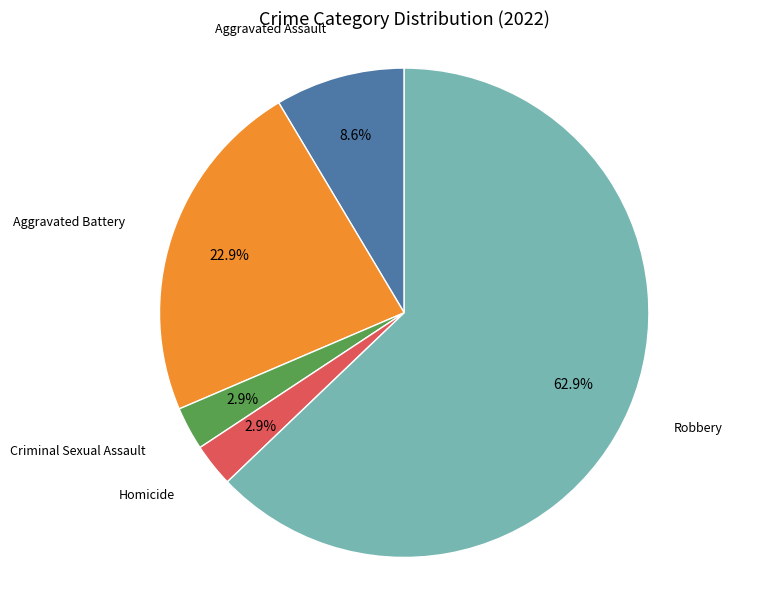

To the nearest percent, what is the average slice percentage?

20%